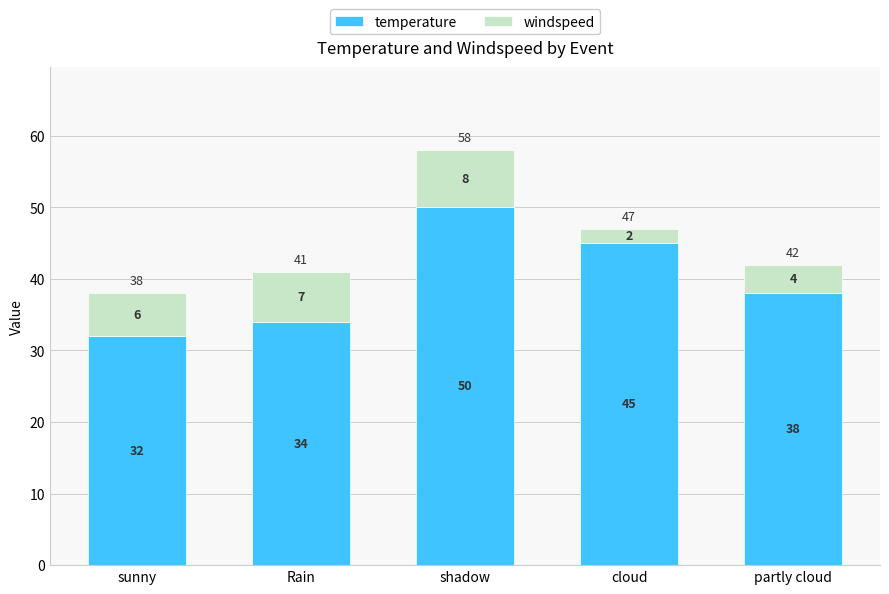

How many temperature values are between 34 and 45?

3